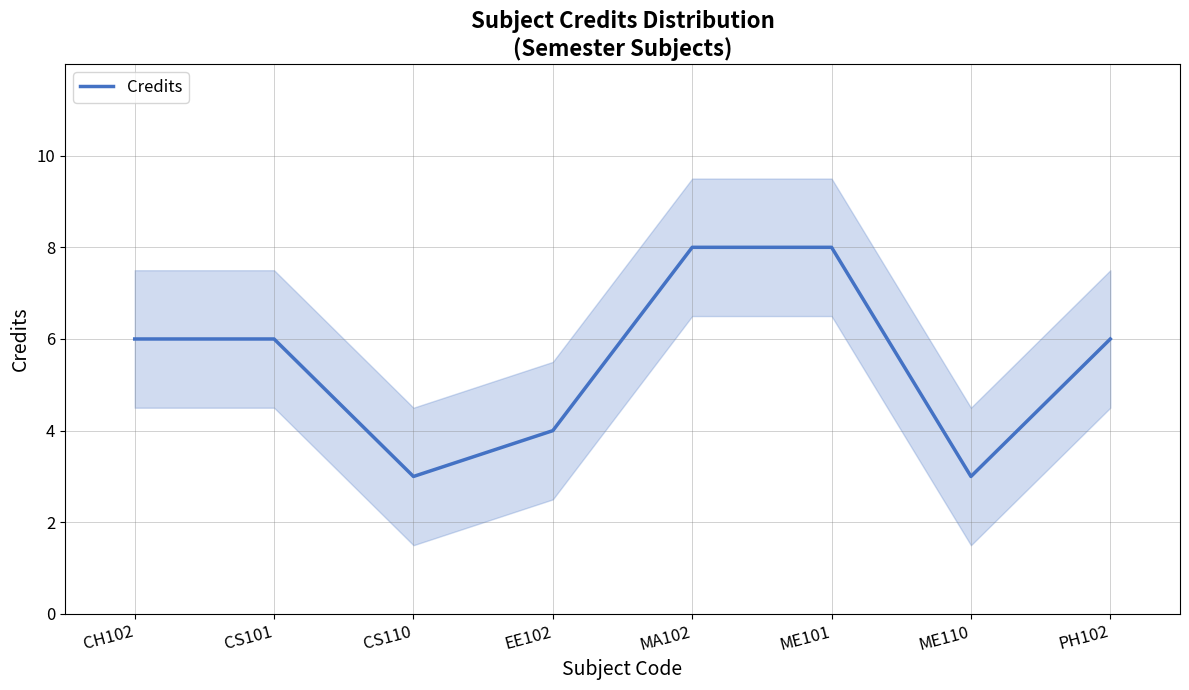

What value does the data have at CS101?

6